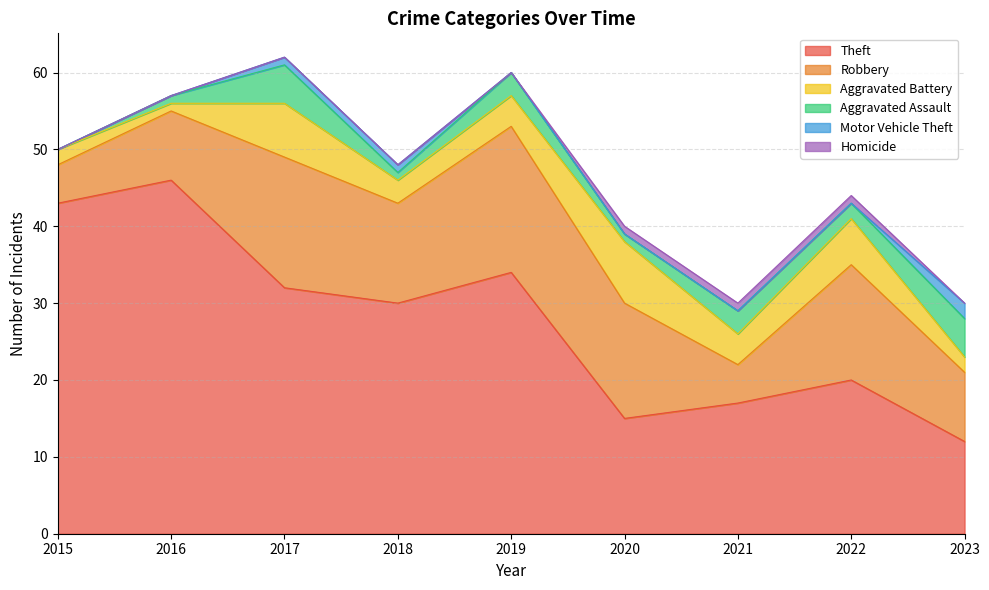

What is the value of the Motor Vehicle Theft point at the 3rd from the left?

1